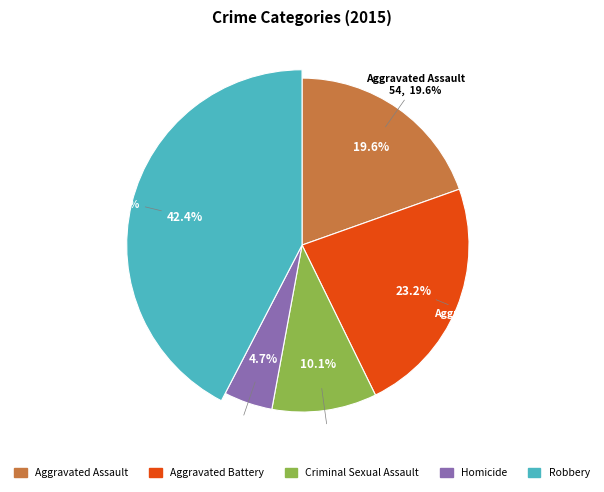

To the nearest percent, what percentage of the pie is Aggravated Battery?

23%